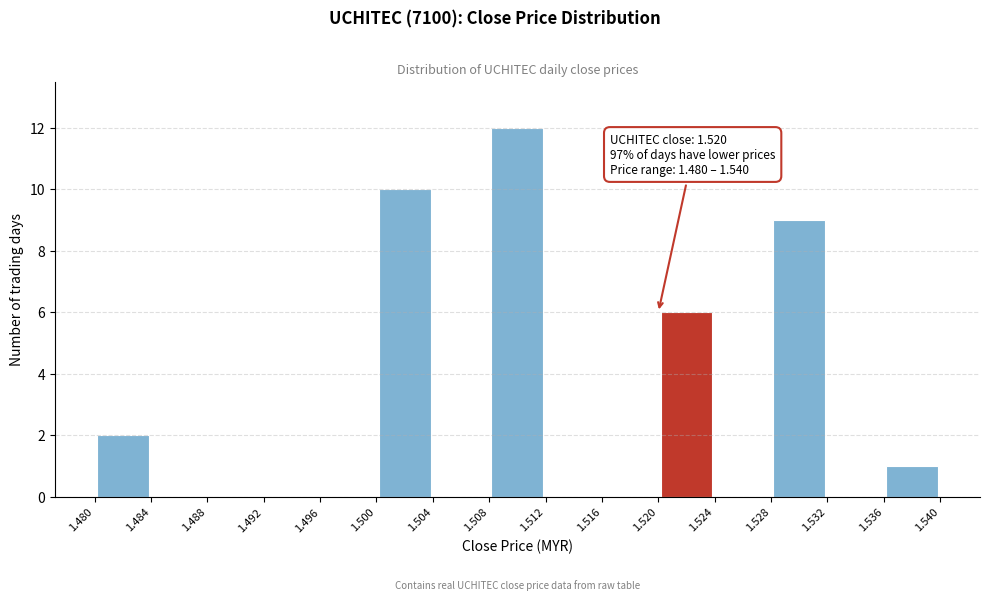

Over which range of the x-axis is the bar tallest?

1.508 to 1.512